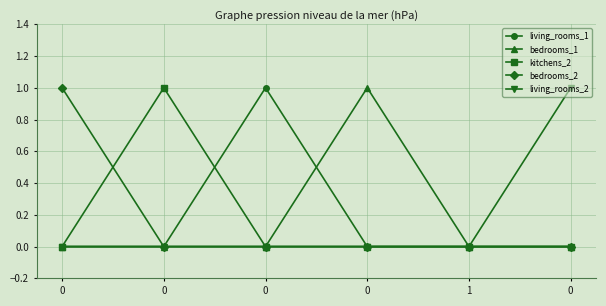

Is this an area chart (filled region under the line)?

No